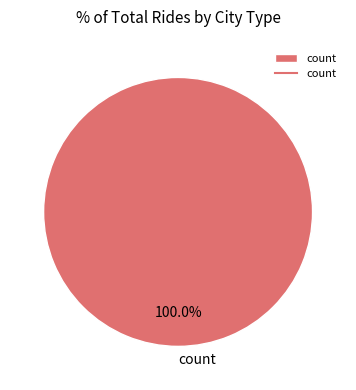

Does any single category account for the majority?

Yes